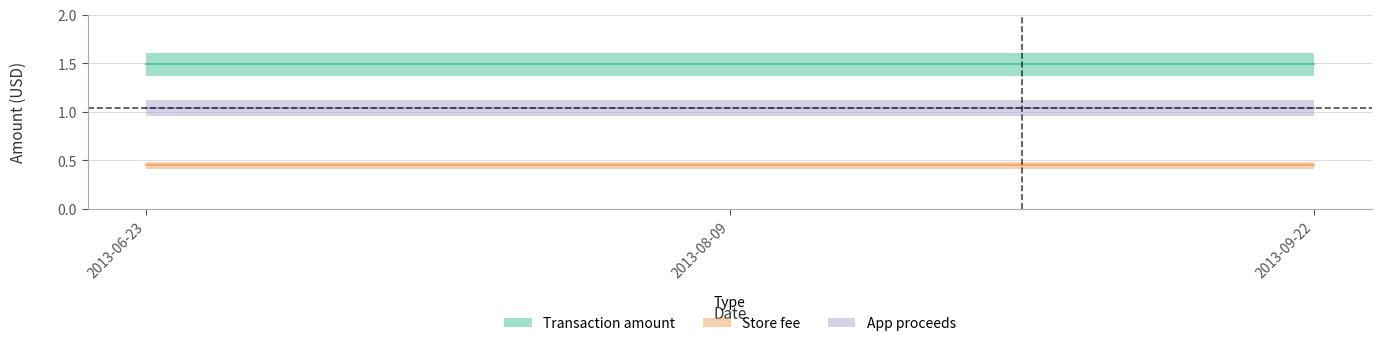

True or false: Transaction amount has a value of 2.6 at 2013-09-22.

False